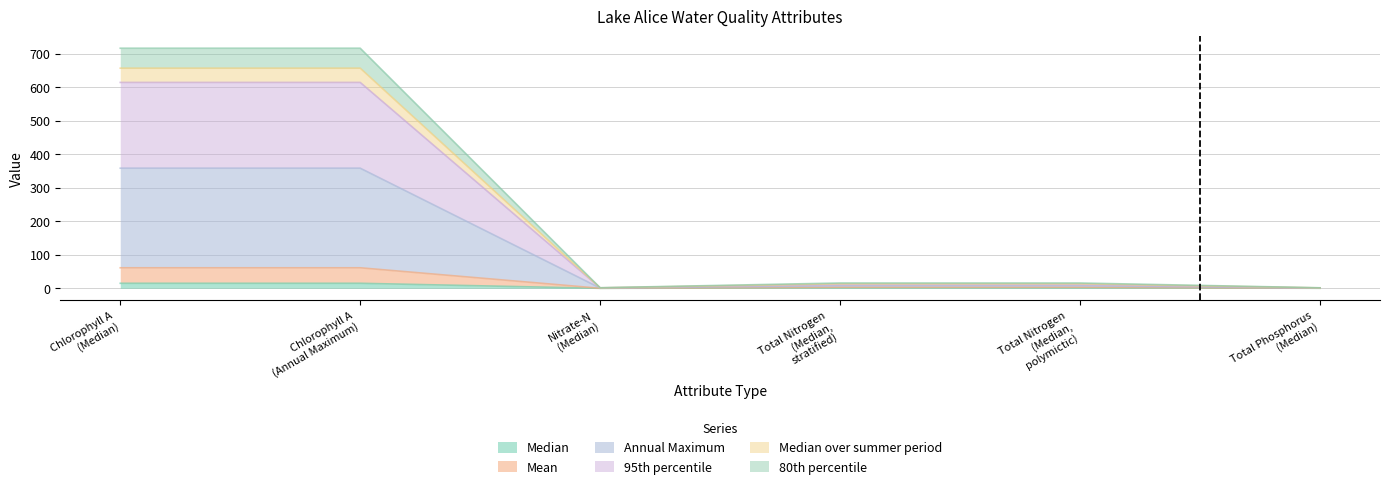

Which series changed the most between Nitrate-N (Median) and Total Phosphorus (Median)?

Annual Maximum